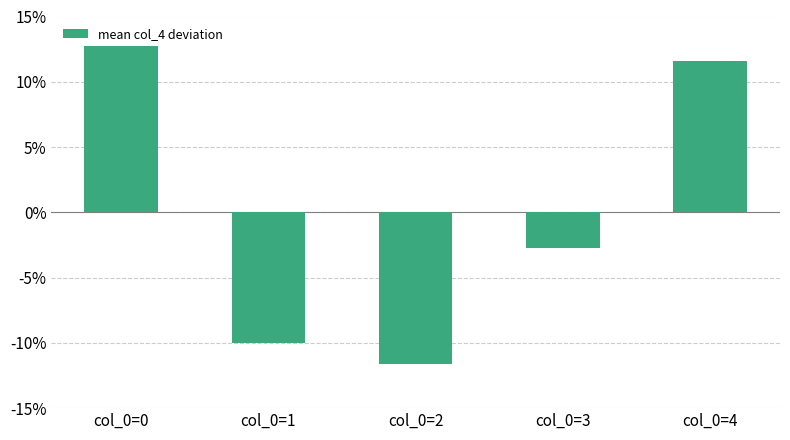

Does the chart contain any negative values?

Yes